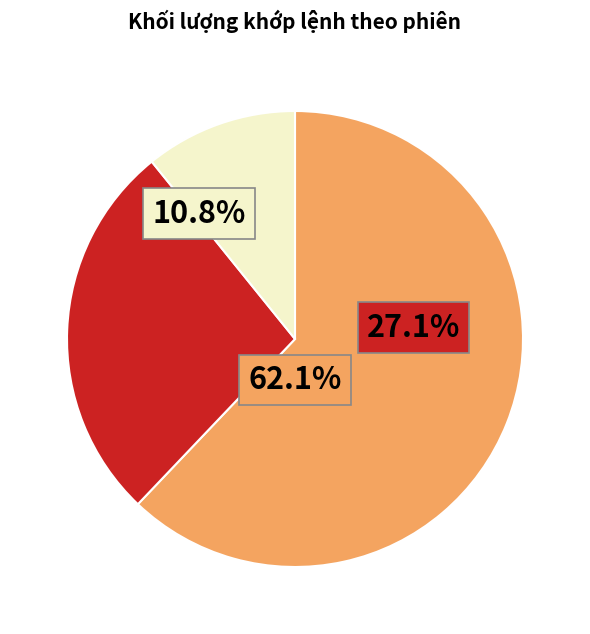

The 13/08/2024 slice represents 0% of the pie. True or false?

True